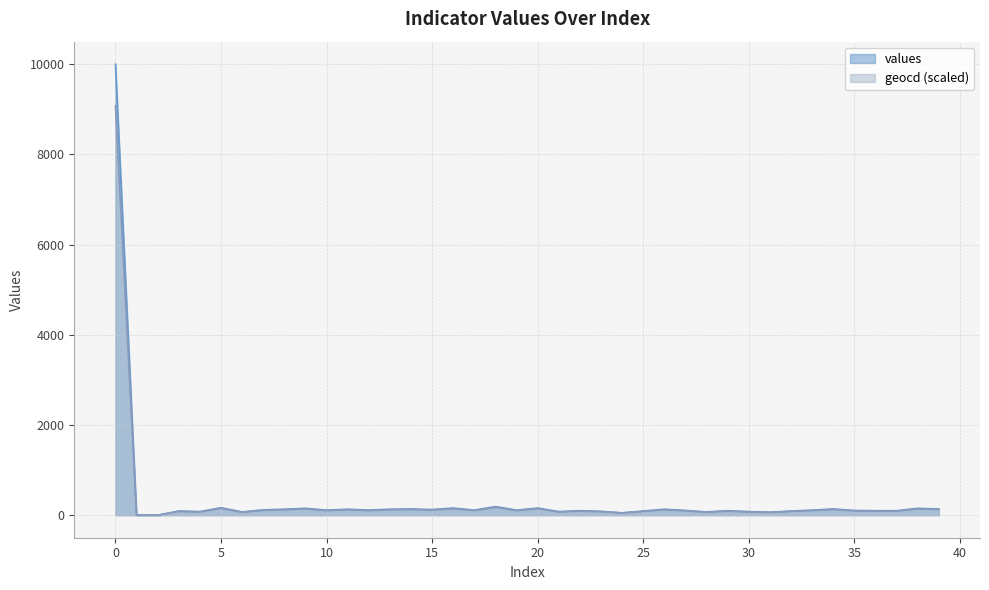

What is the maximum value for values?

10000